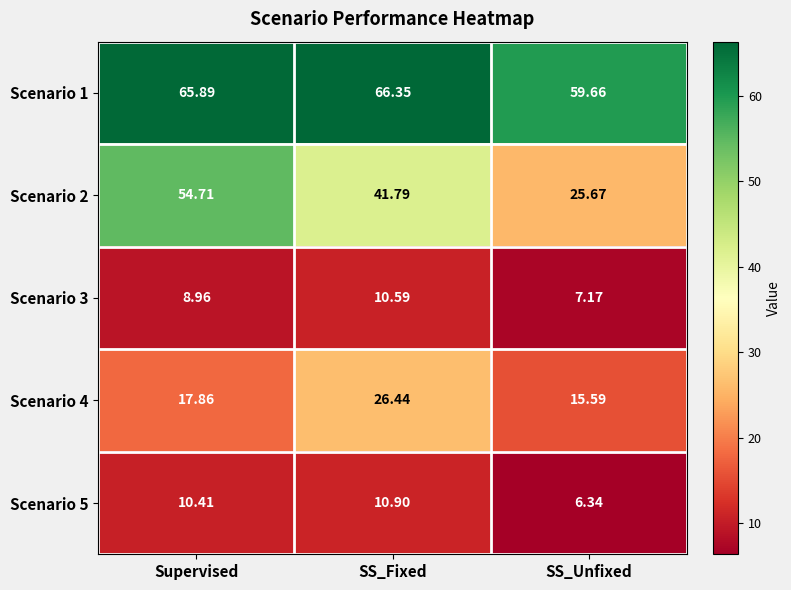

Which series has the widest spread of values?

Scenario 2